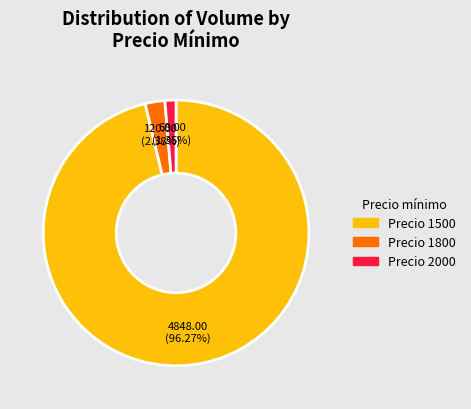

What is the ratio of the value at Precio 2000 to the value at Precio 1800?

0.6